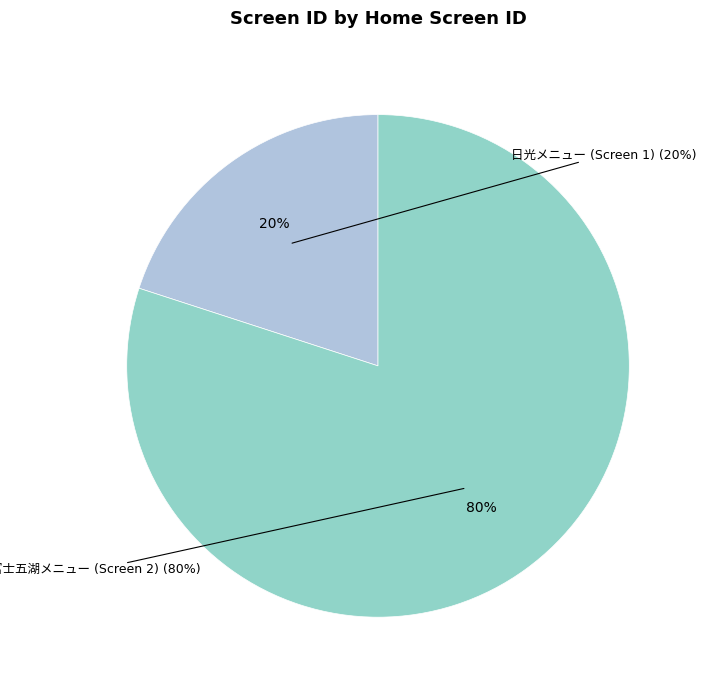

To the nearest percent, what portion does 1 represent?

20%